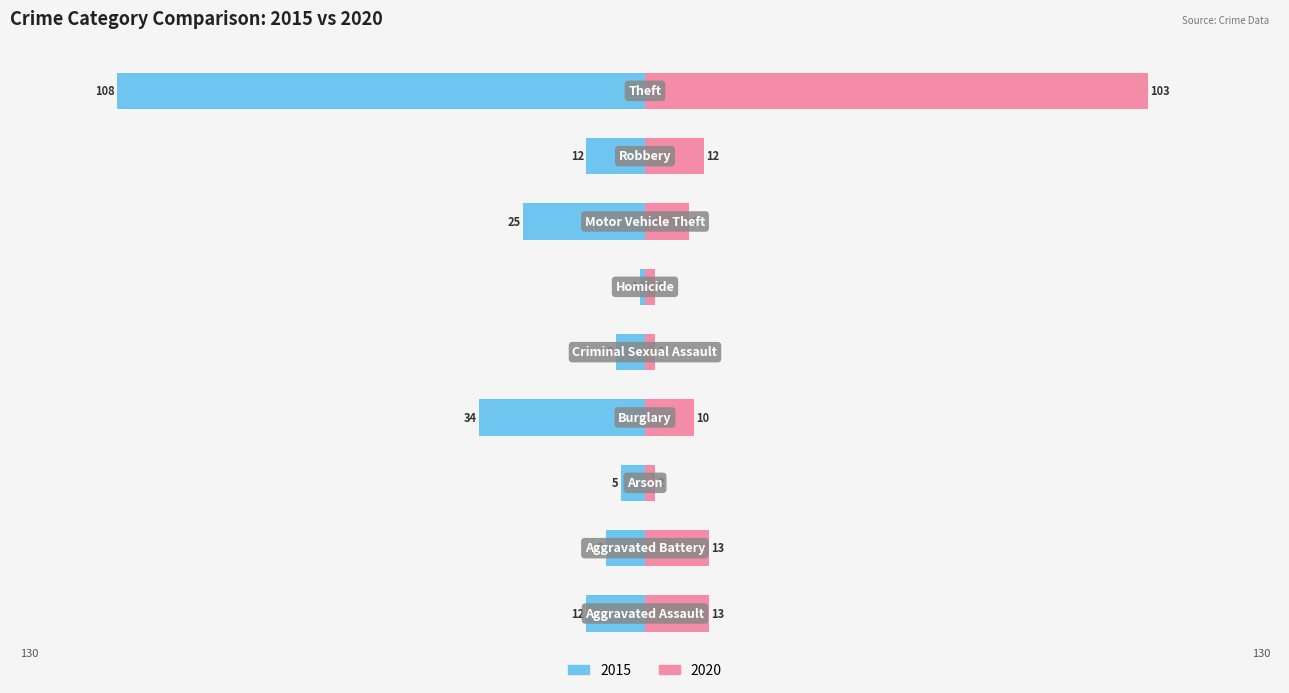

How many groups of bars are there?

9